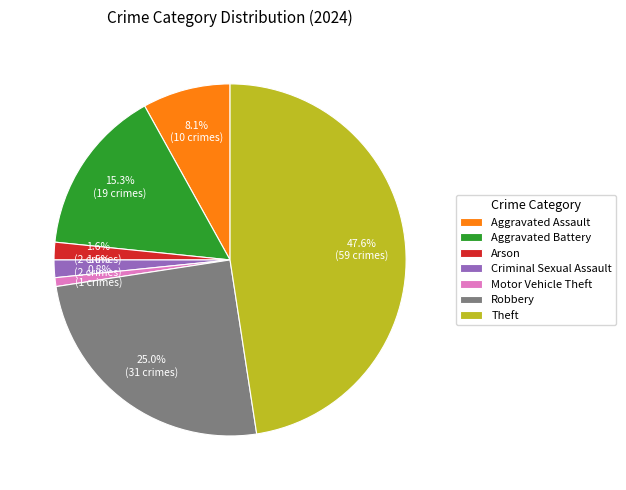

How many segments does this pie chart have?

7